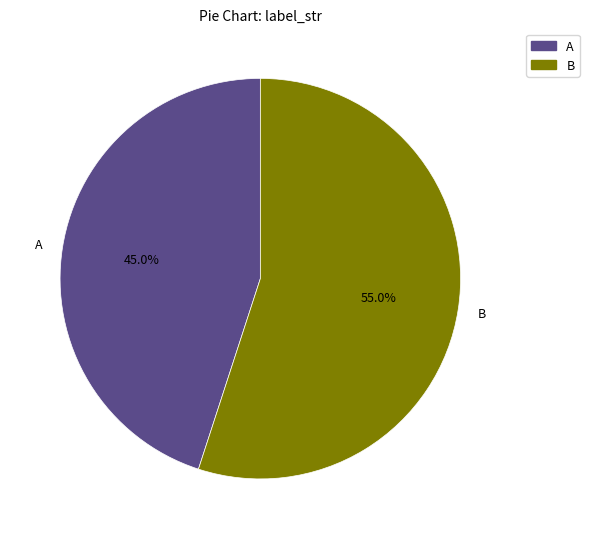

What is the ratio of the value at A to the value at B?

0.8